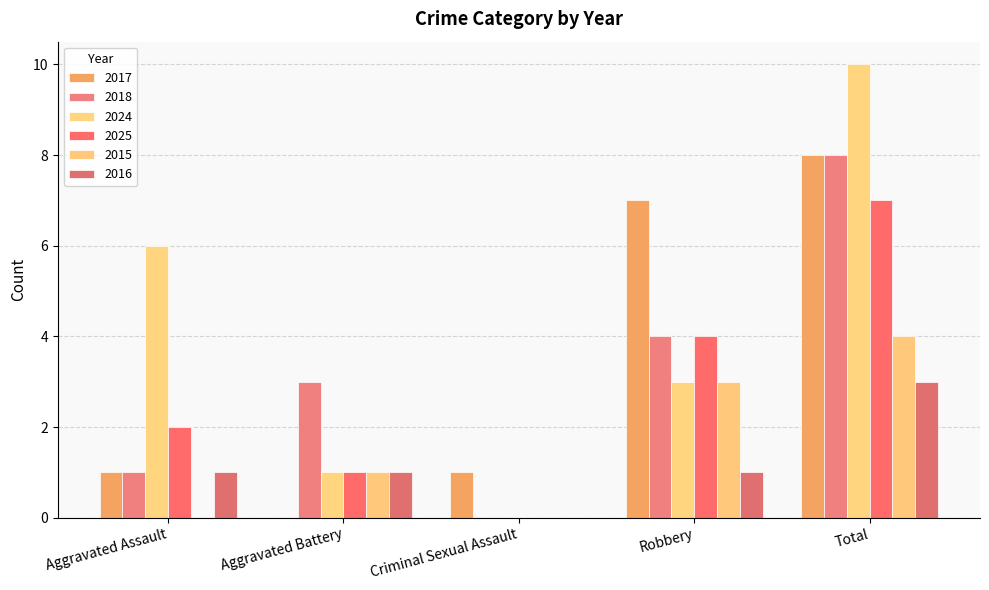

How many groups of bars are there?

5